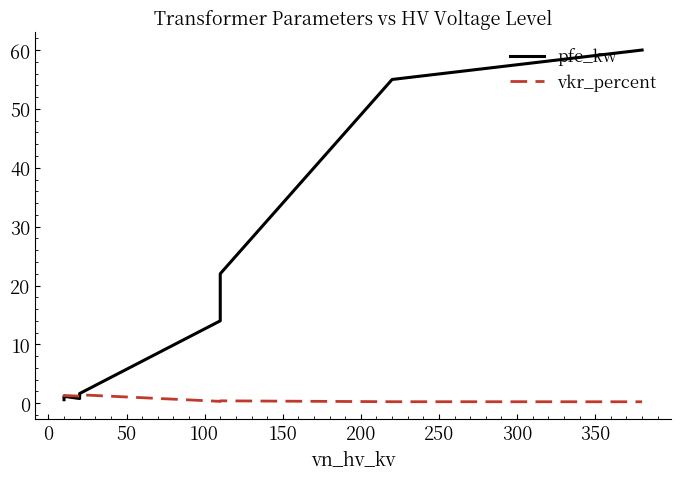

Is the value of pfe_kw at 300 greater than the value of vkr_percent at 100?

Yes